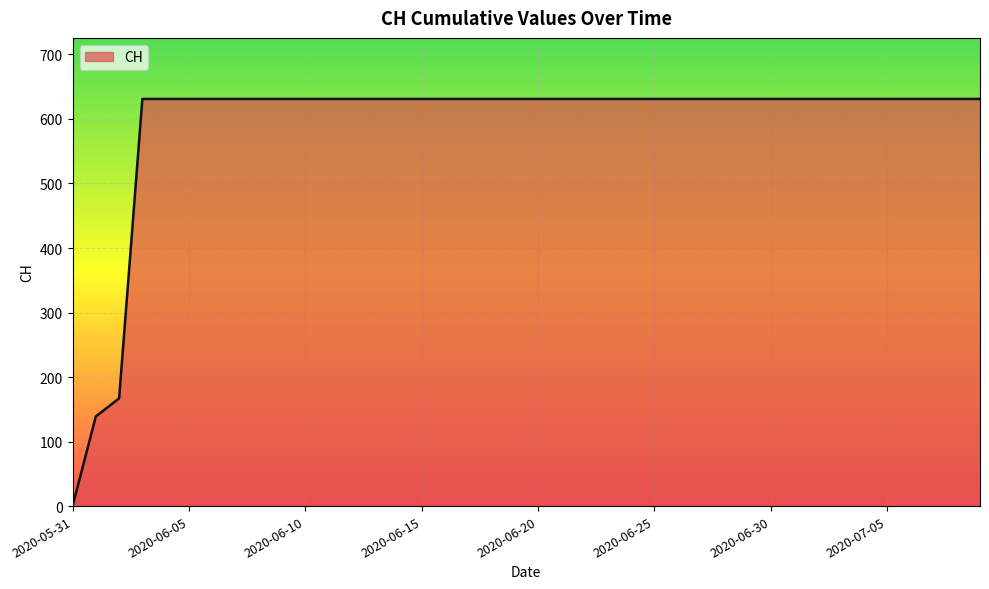

What is the maximum value shown in the chart?

631